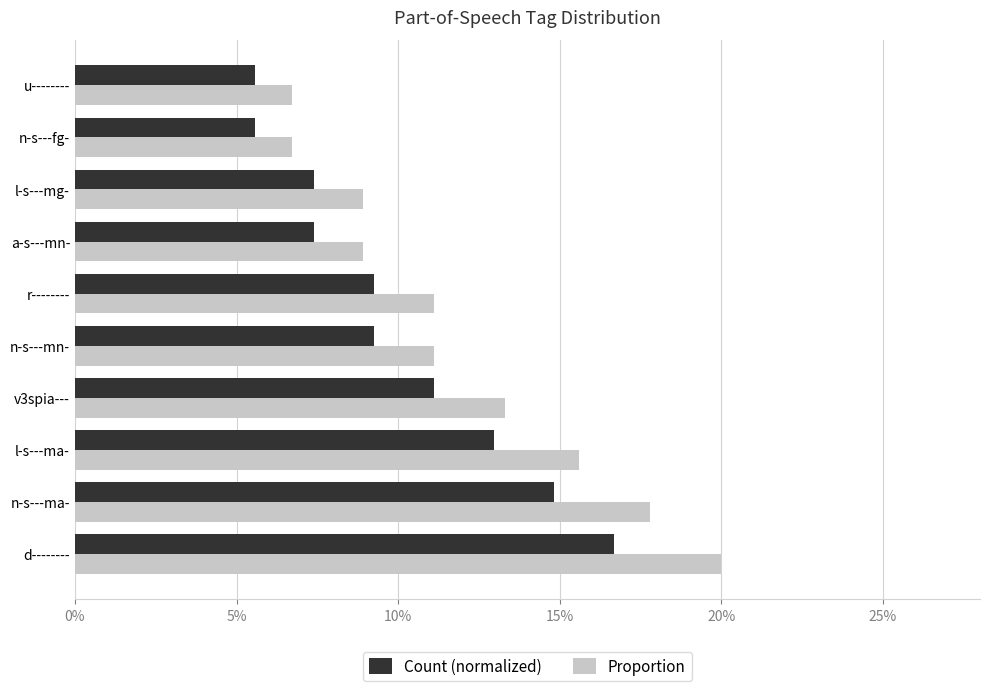

What is the minimum value for Proportion?

0.1